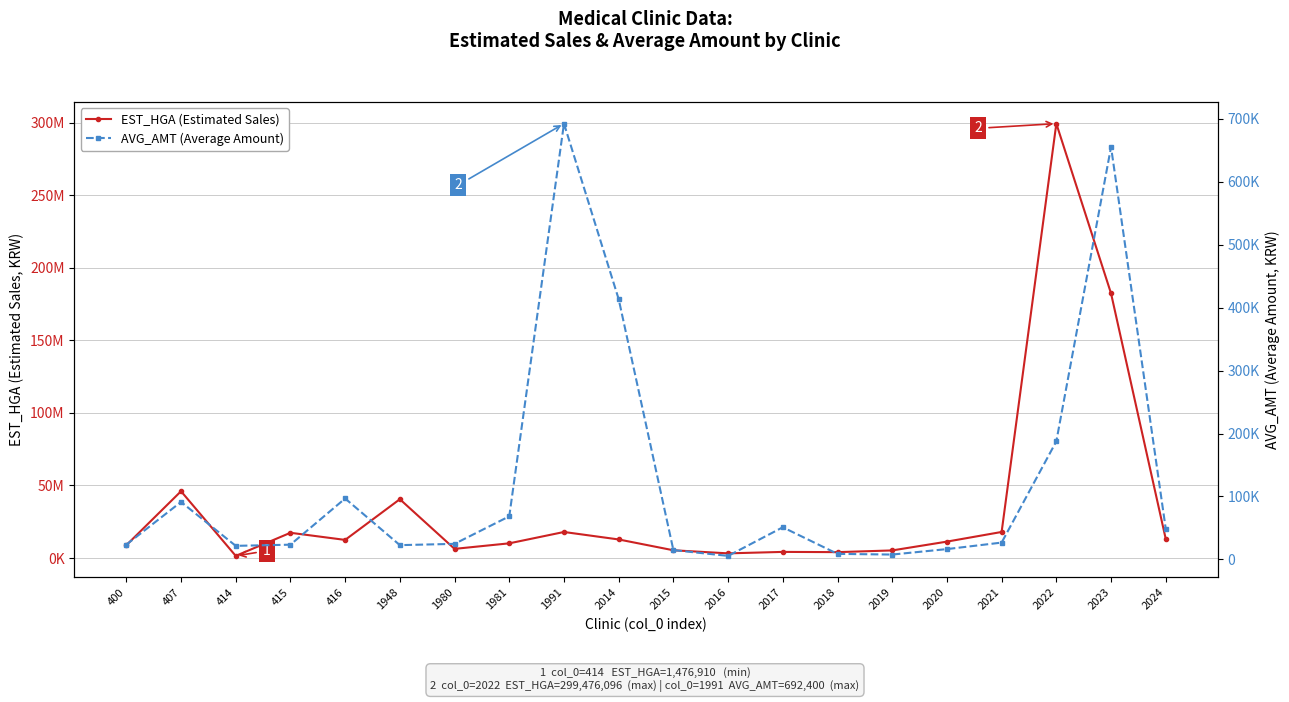

Rank the categories by AVG_AMT (Average Amount) value from lowest to highest.

2016, 2019, 2018, 2015, 2020, 414, 1948, 415, 400, 1980, 2021, 2024, 2017, 1981, 407, 416, 2022, 2014, 2023, 1991